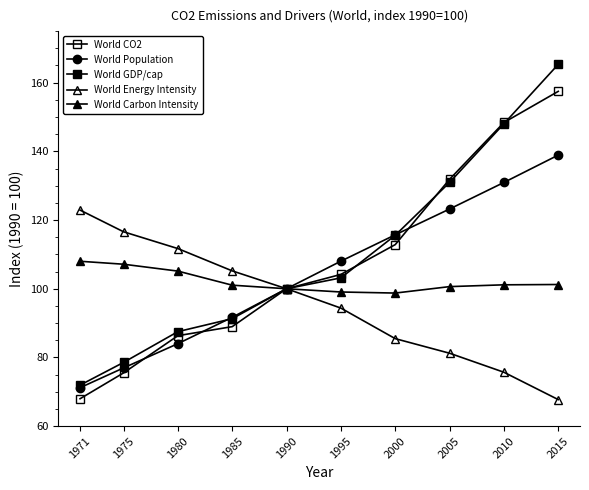

Between 1975 and 1985, which is larger?

1985